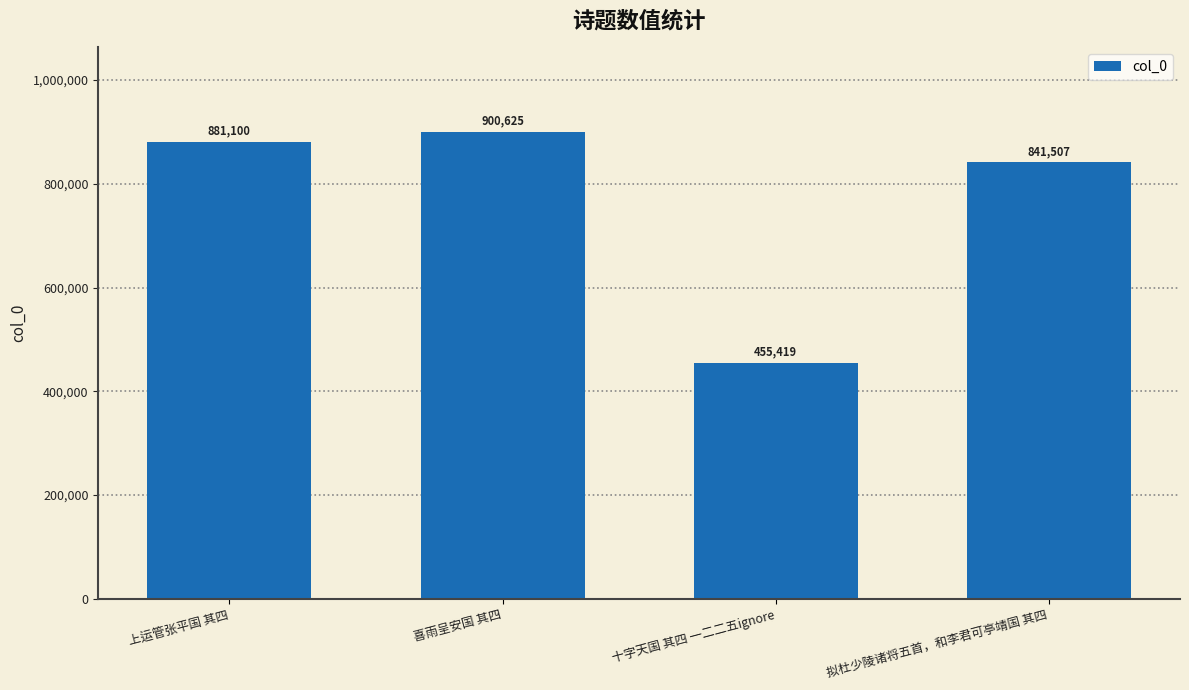

How many series are shown in this chart?

1